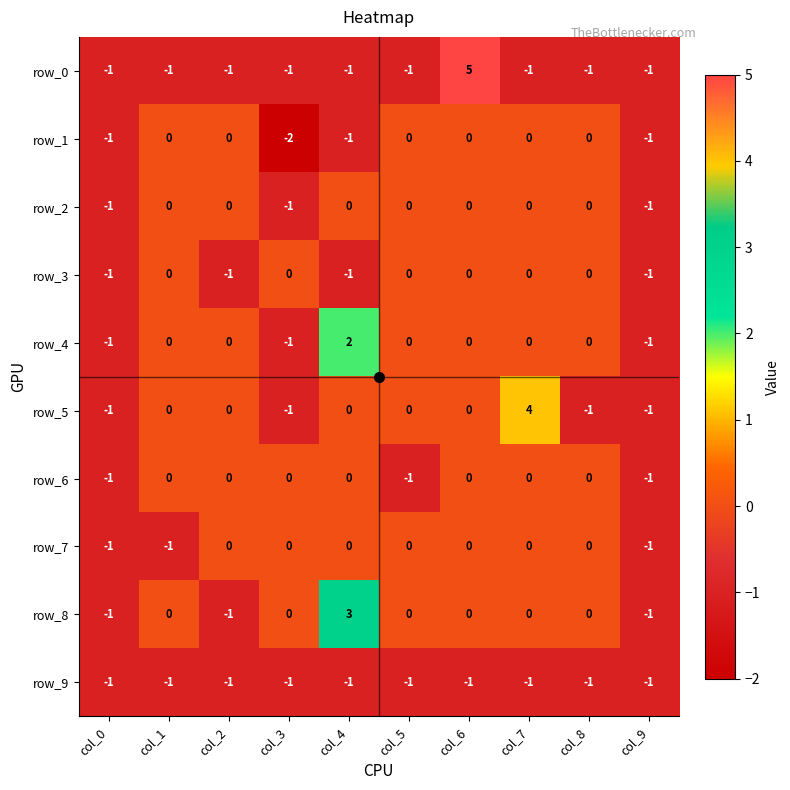

What is the total value across all series at col_8?

-3